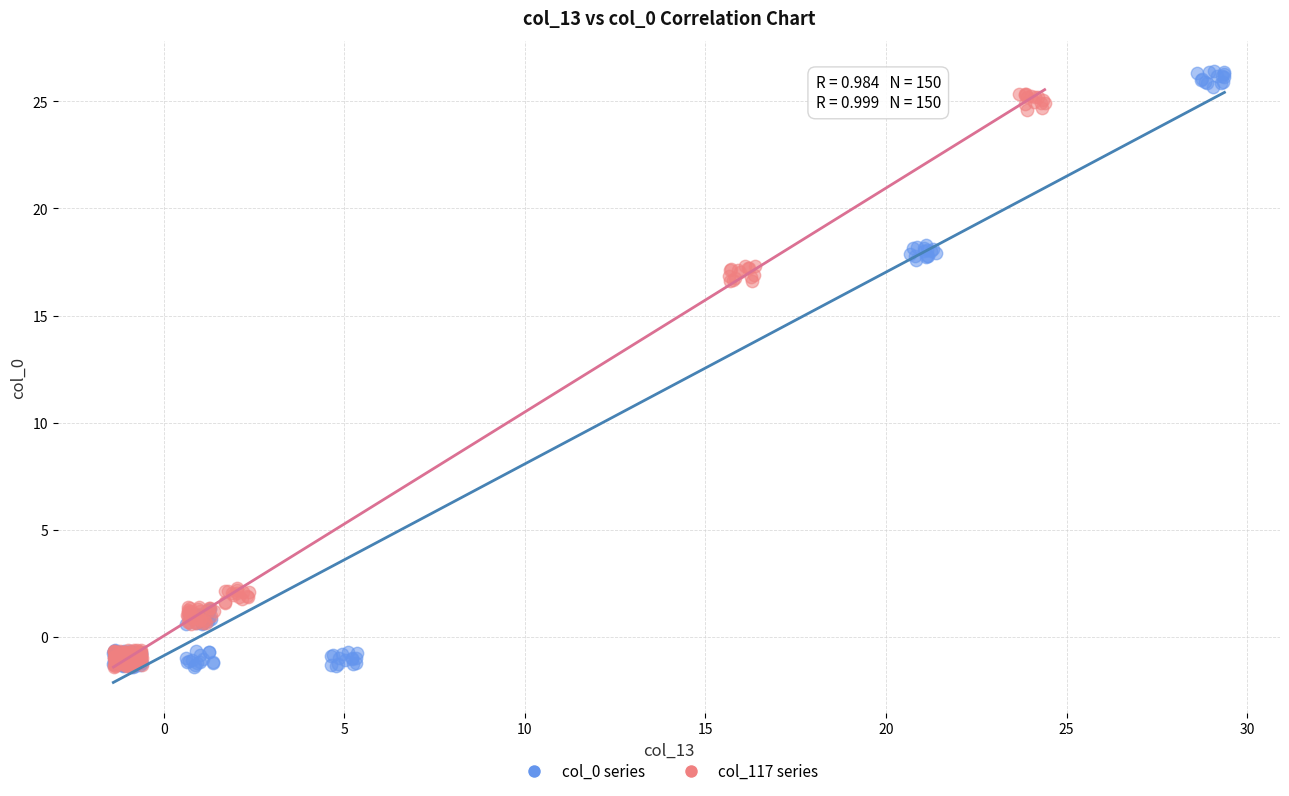

Which series has the widest spread of Y values?

col_0 series